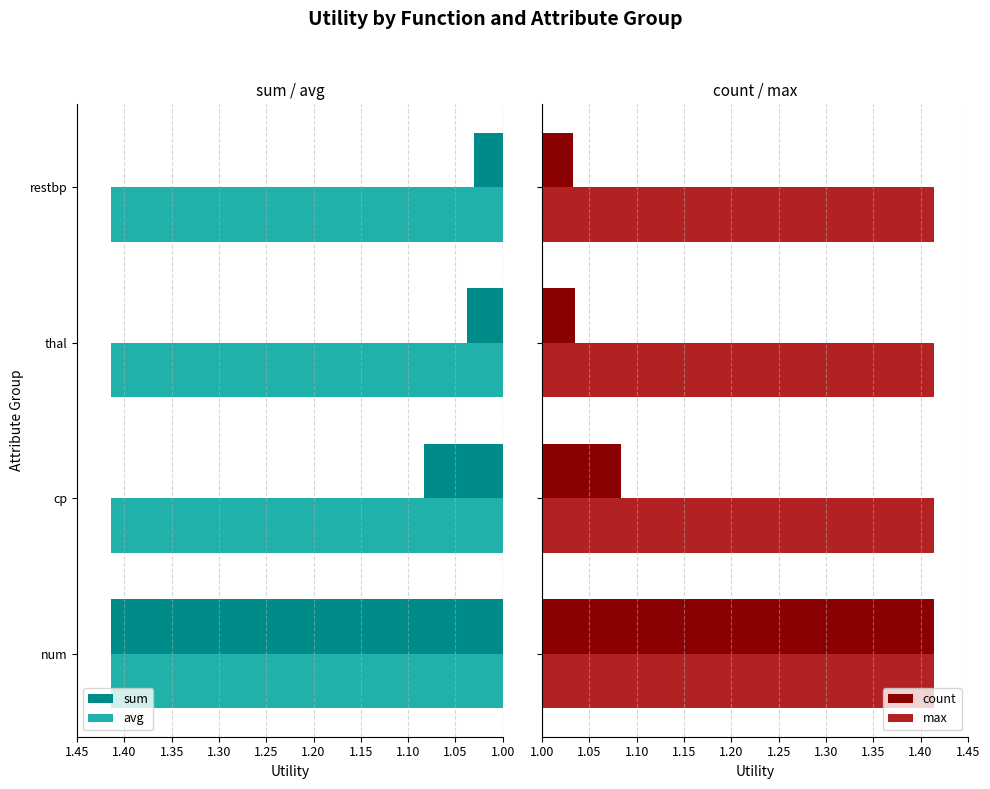

True or false: sum has a value of 1.5 at thal.

False